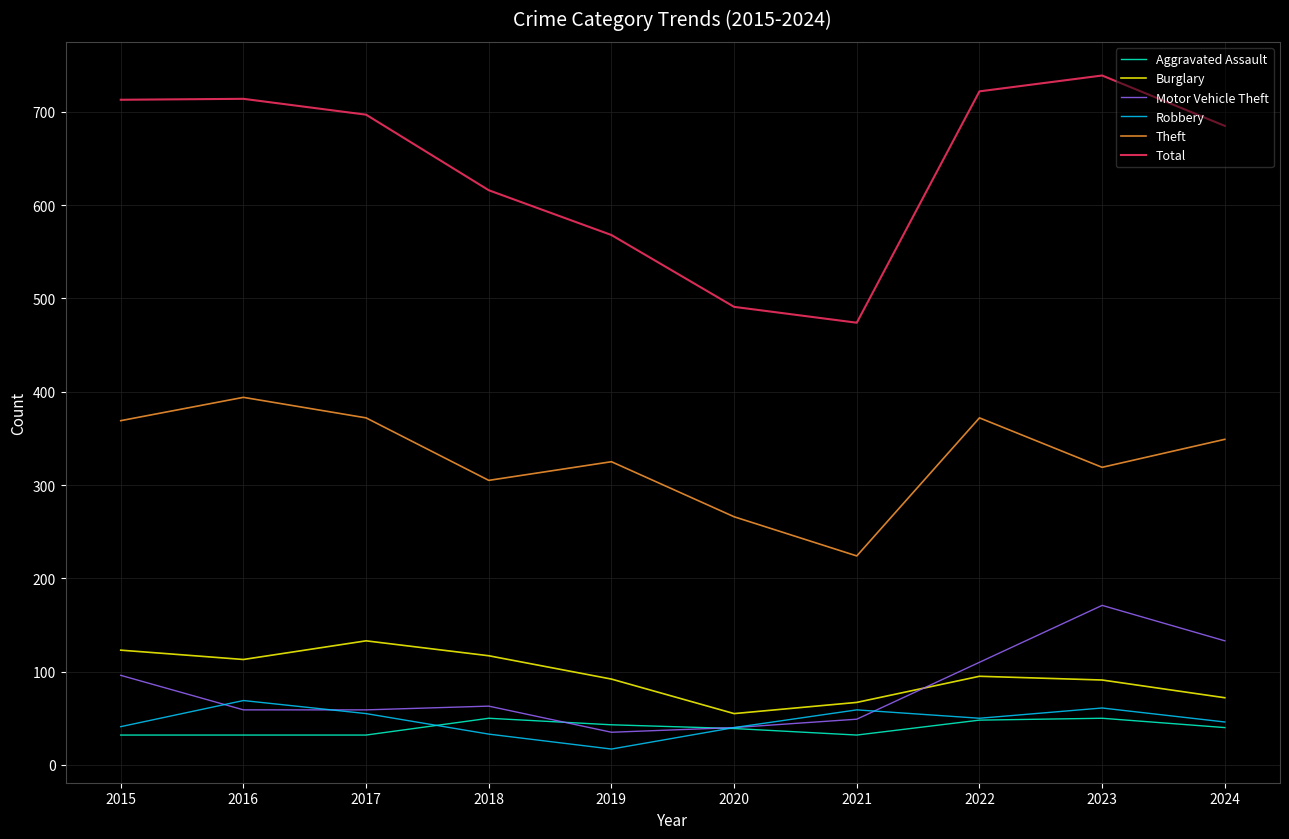

Which series has the largest total across all categories?

Total